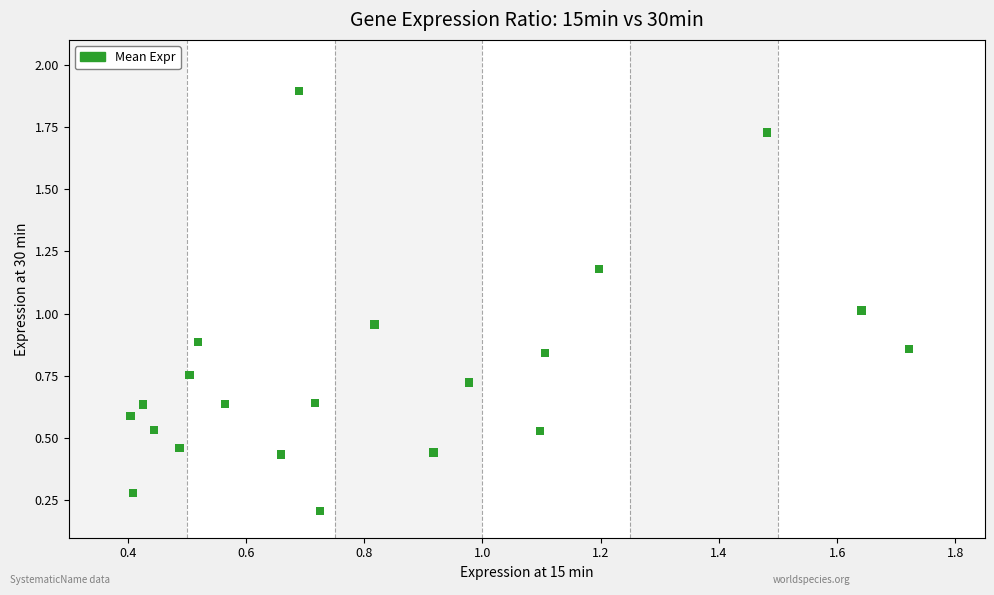

What is the range of X values (max minus min)?

1.3